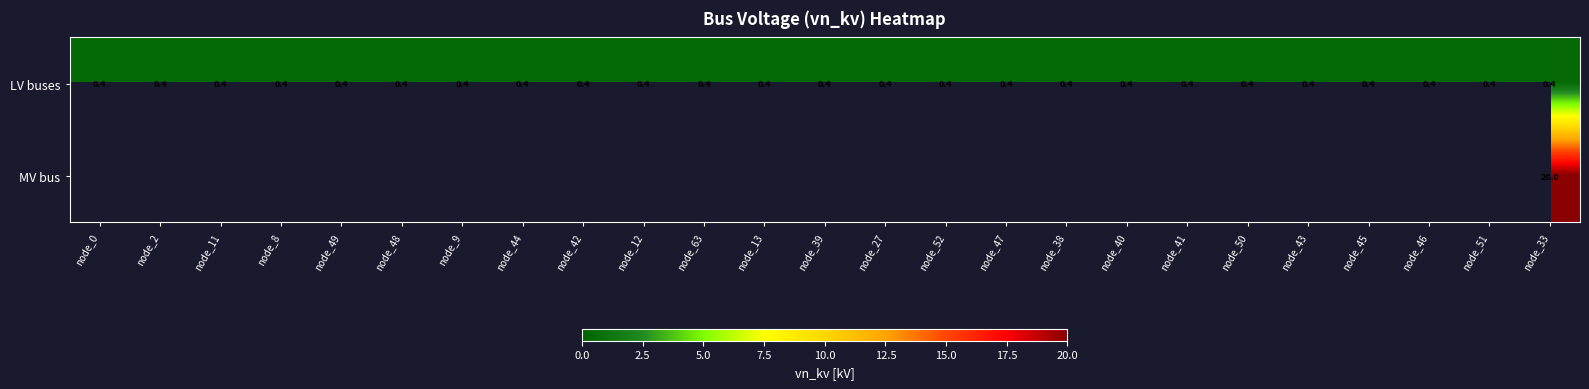

What is the sum of all LV buses values?

10.0